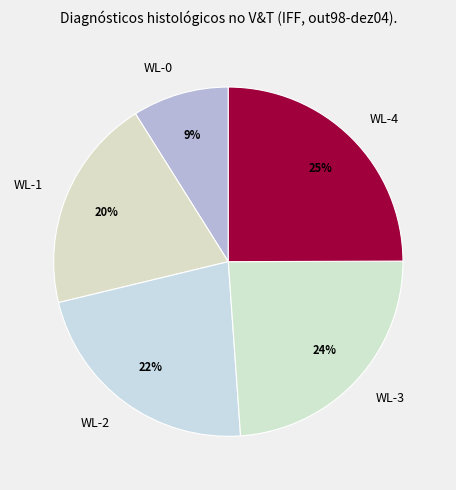

Is there a majority slice in this chart?

No